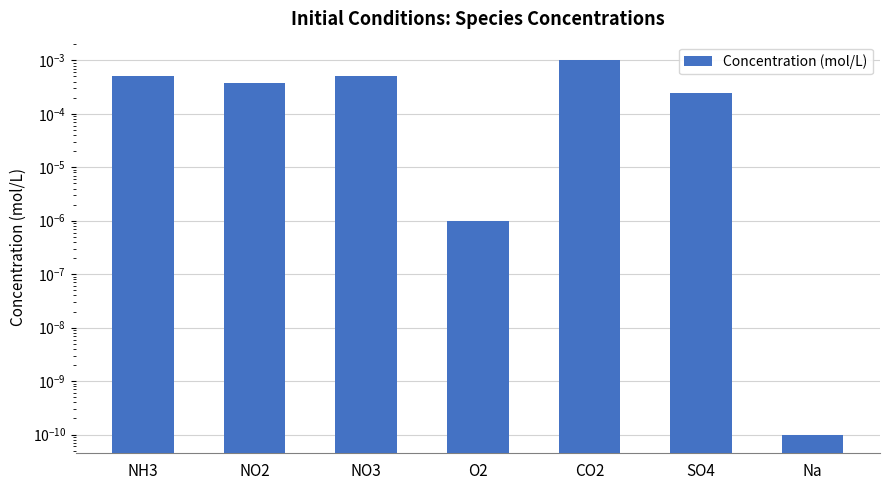

At which category does the chart reach its peak across all series?

CO2